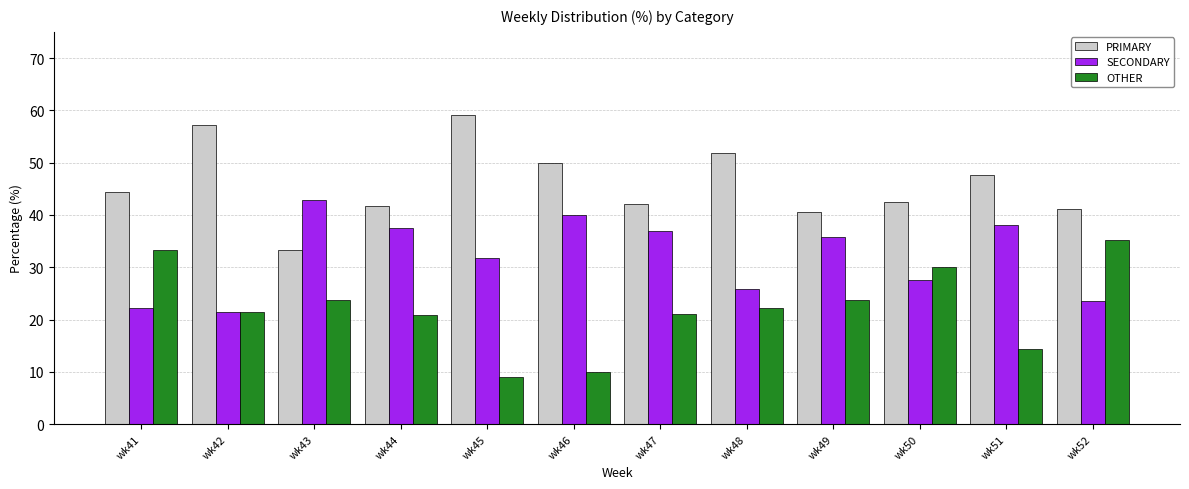

List the series in order of their peak value, lowest first.

OTHER, SECONDARY, PRIMARY